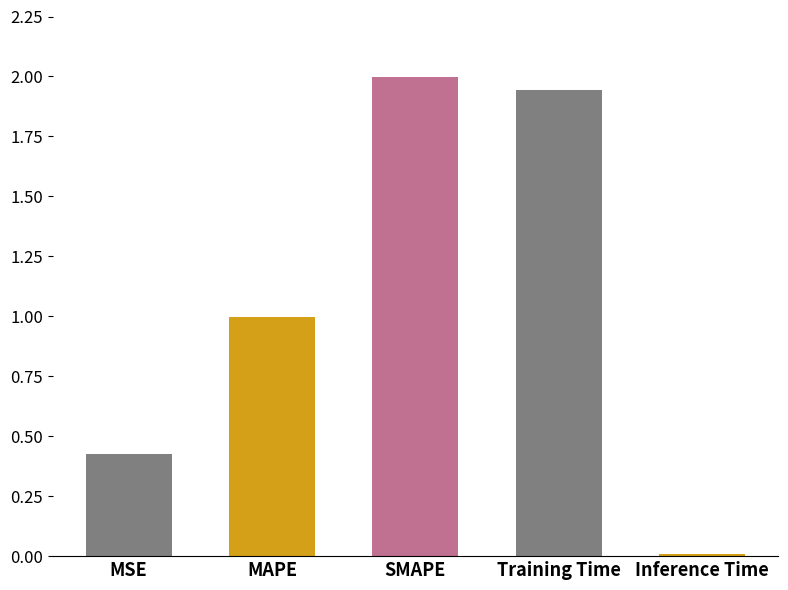

True or false: the data shows 1.0 at MAPE.

True